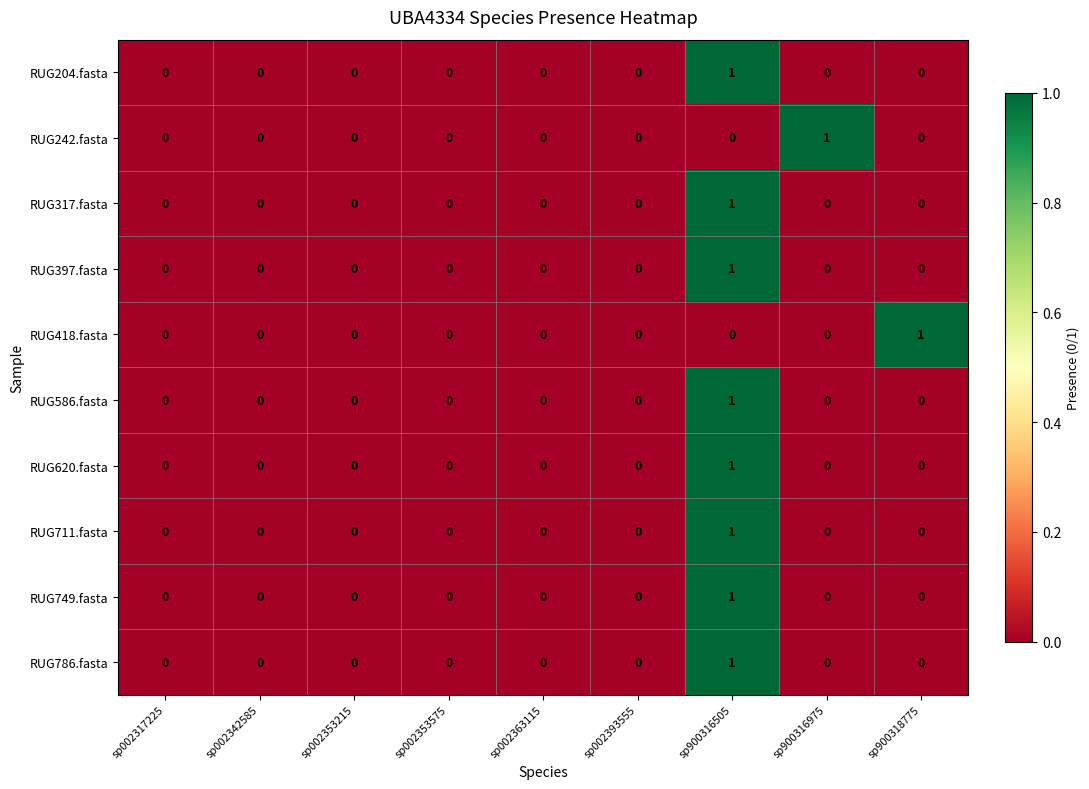

How many data points does each series have?

9